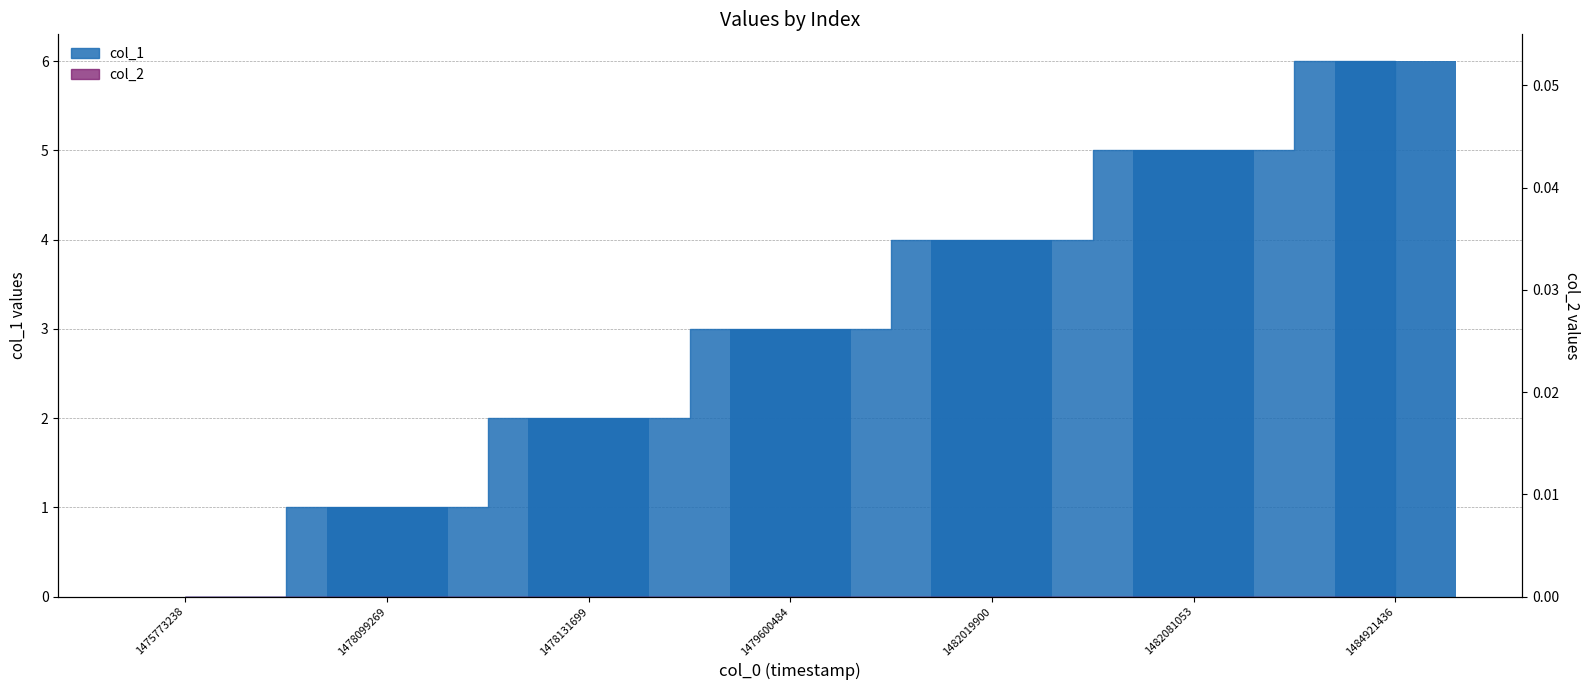

Reading left to right, list all the values displayed in this chart.

1475773238=0	1478099269=1	1478131699=2	1479600484=3	1482019900=4	1482081053=5	1484921436=6